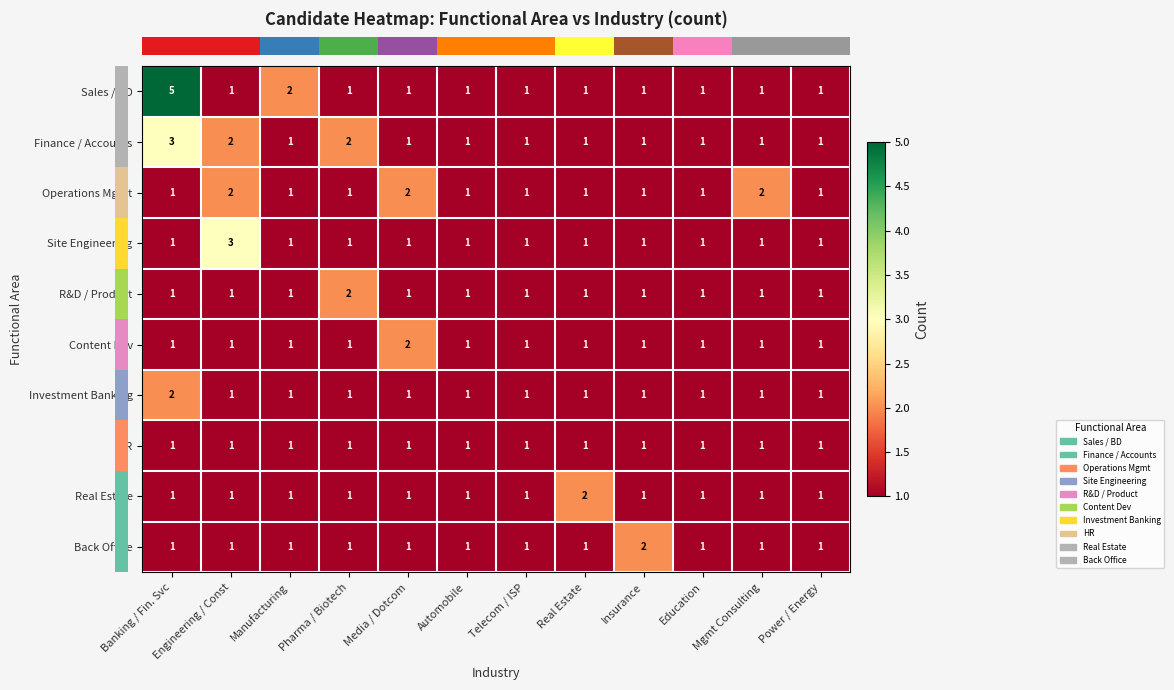

What is the sum of all Sales / BD values?

17